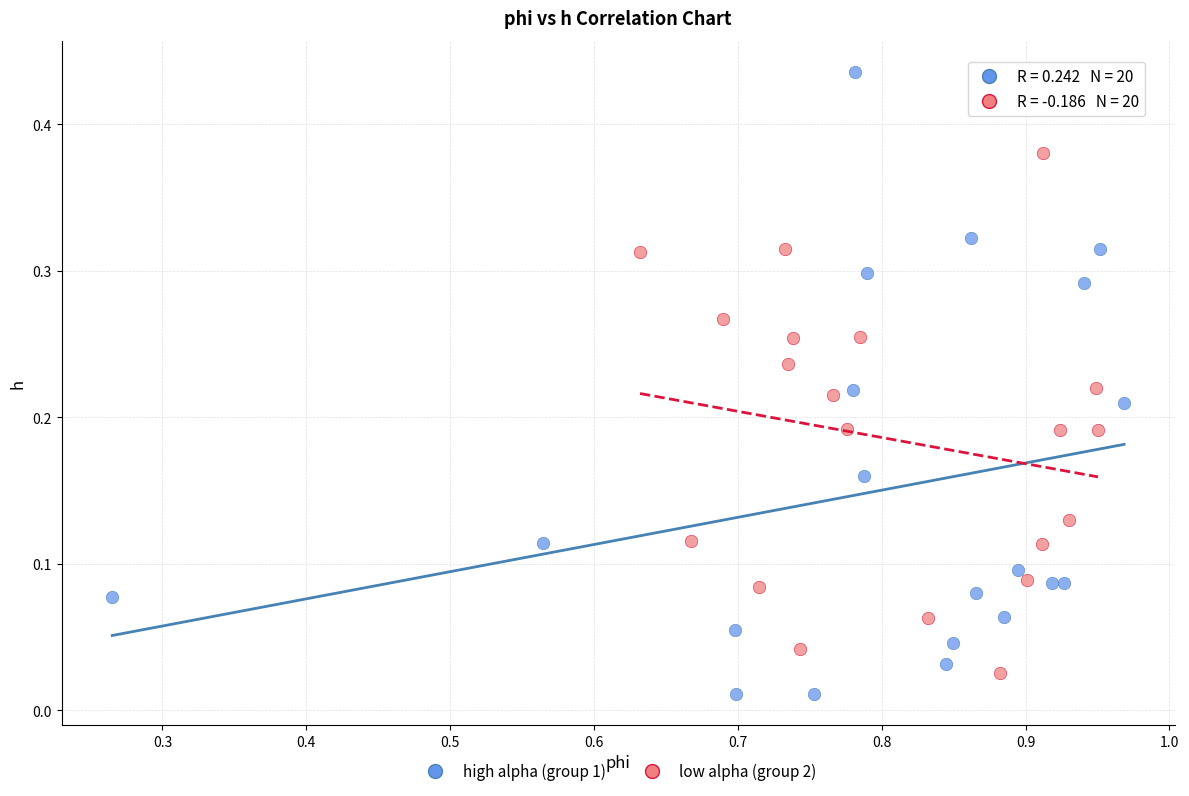

Which series contains the lowest Y value?

high alpha (group 1)